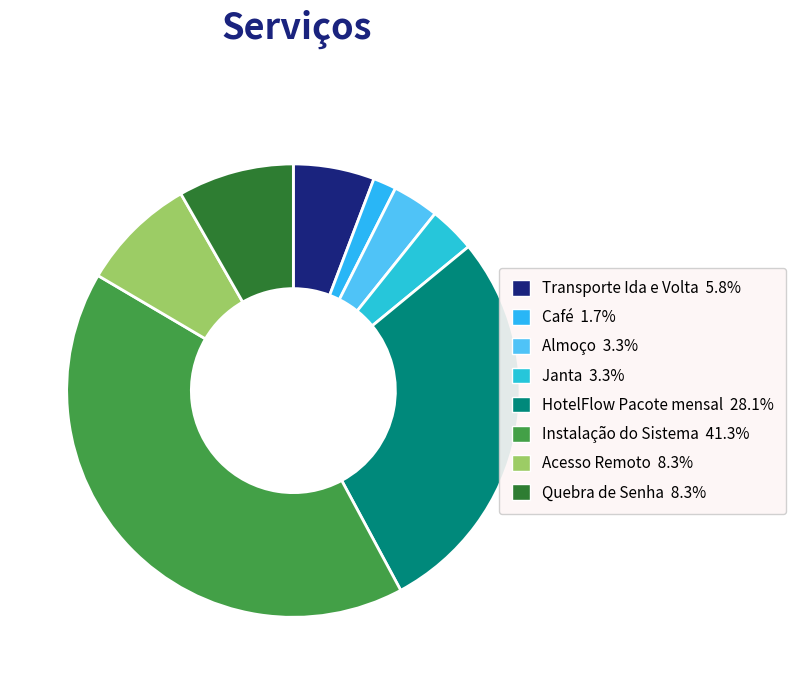

Does Almoço account for over 50% of the chart?

No